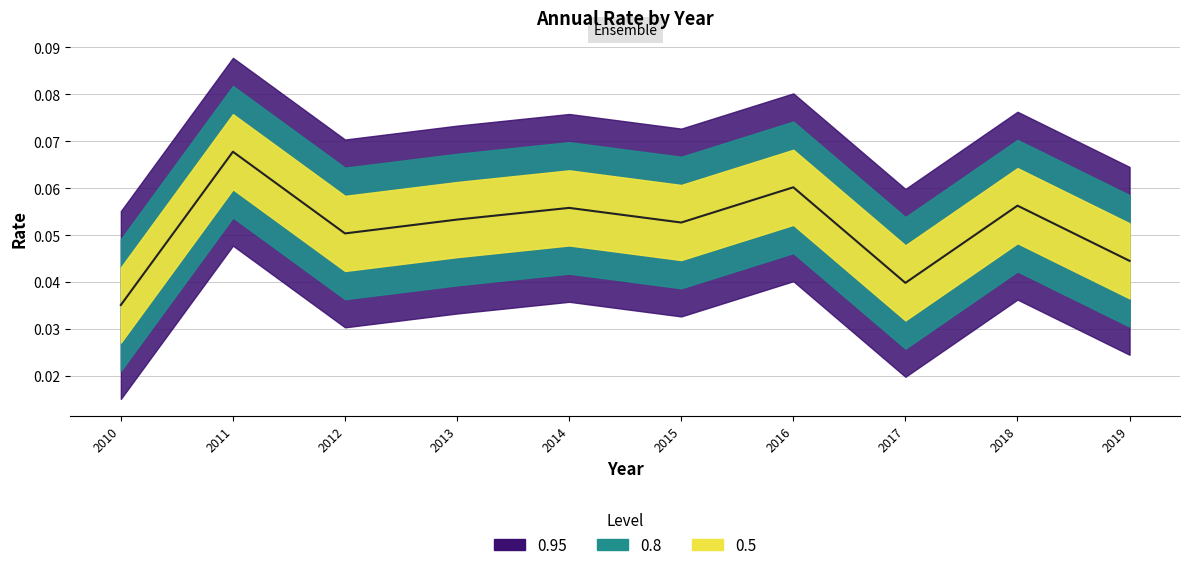

True or false: there are more than 0 points higher than both neighbors.

True